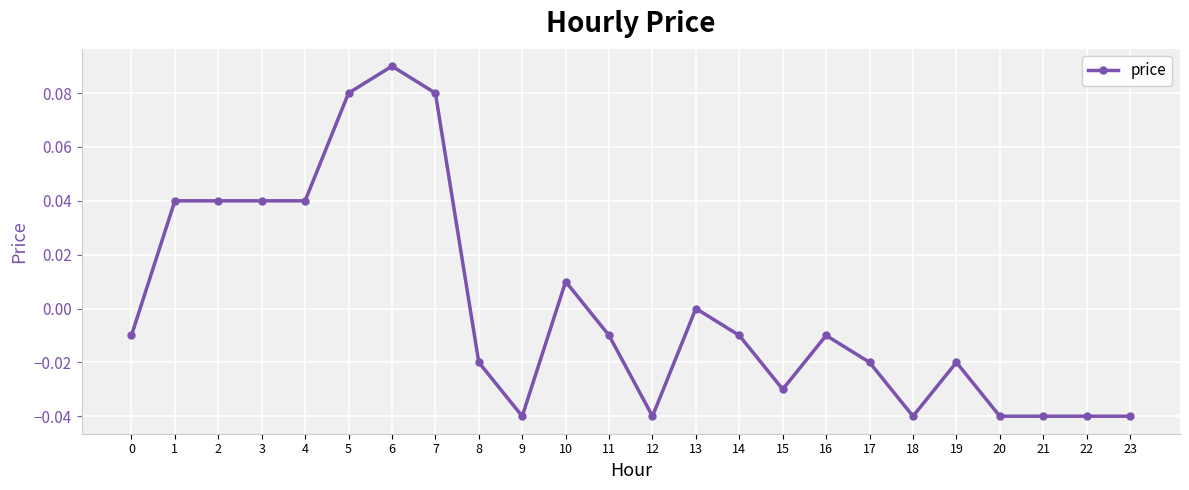

Between 8 and 23, which is larger?

8